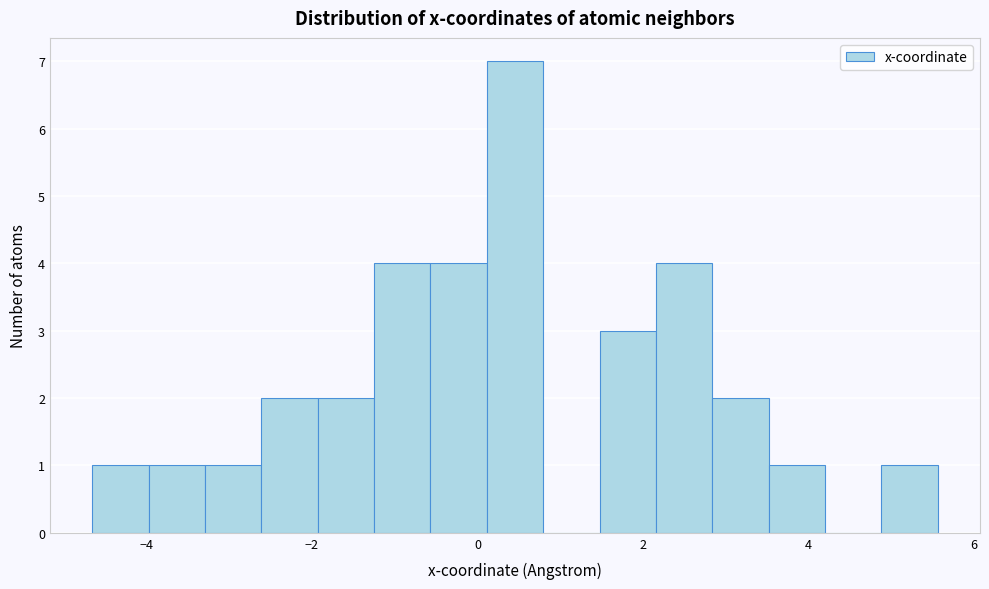

Read against the x-axis, roughly where is the centre of the tallest bar?

0.4